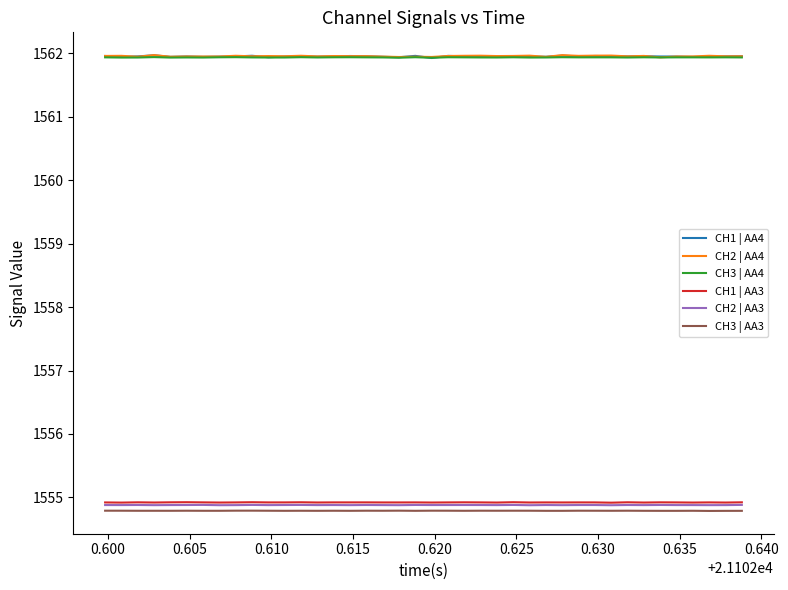

True or false: CH1 | AA3 and CH2 | AA4 intersect in this chart.

False